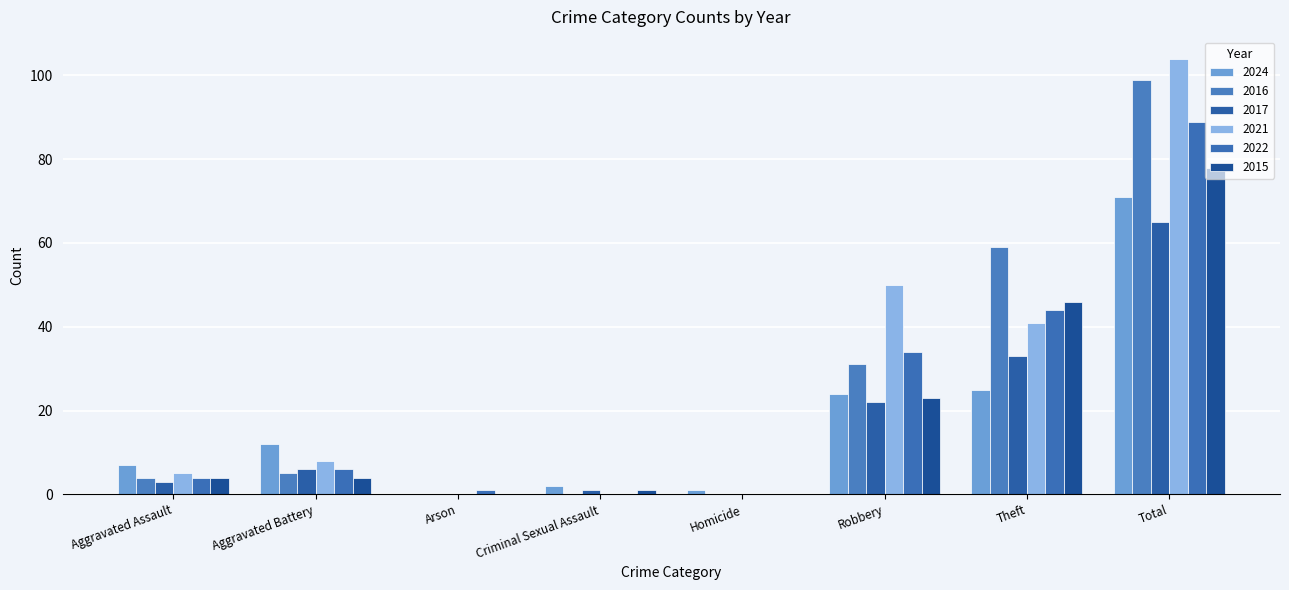

Rank the categories by 2015 value from lowest to highest.

Arson, Homicide, Criminal Sexual Assault, Aggravated Assault, Aggravated Battery, Robbery, Theft, Total